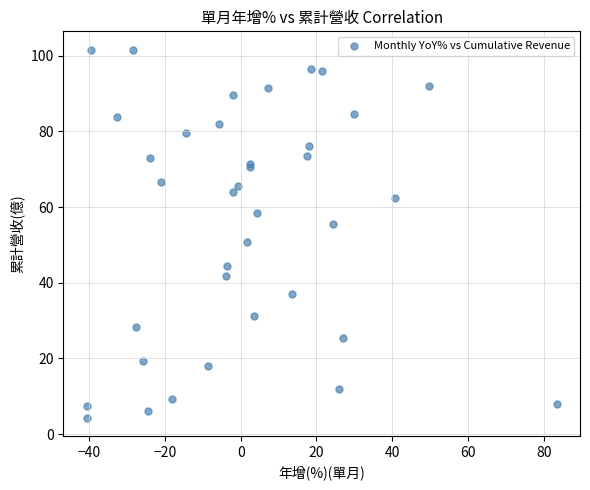

What Y value in the scatter plot is closest to 52?

50.7